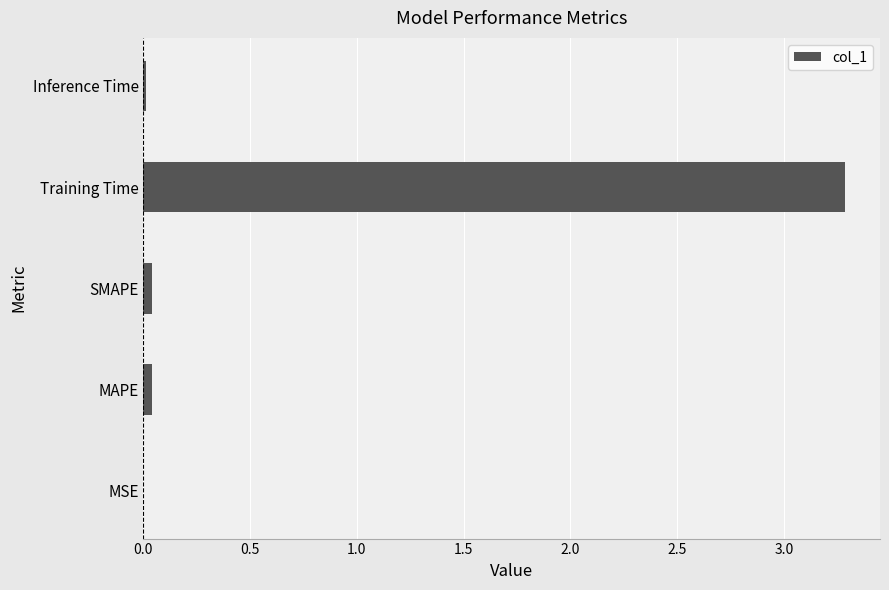

How many categories are shown in the chart?

5